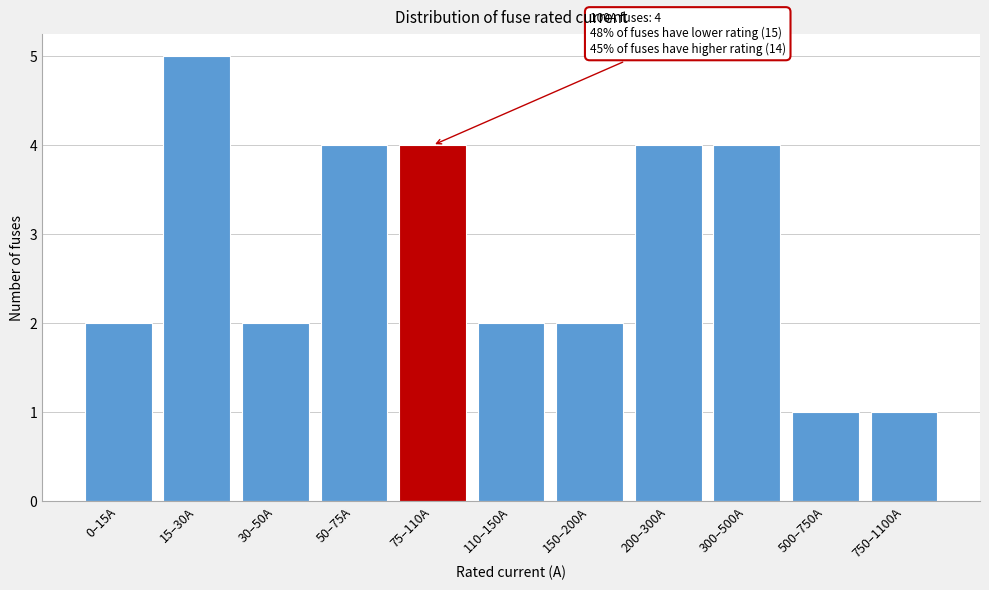

Reading left to right, list all the values displayed in this chart.

2	5	2	4	4	2	2	4	4	1	1